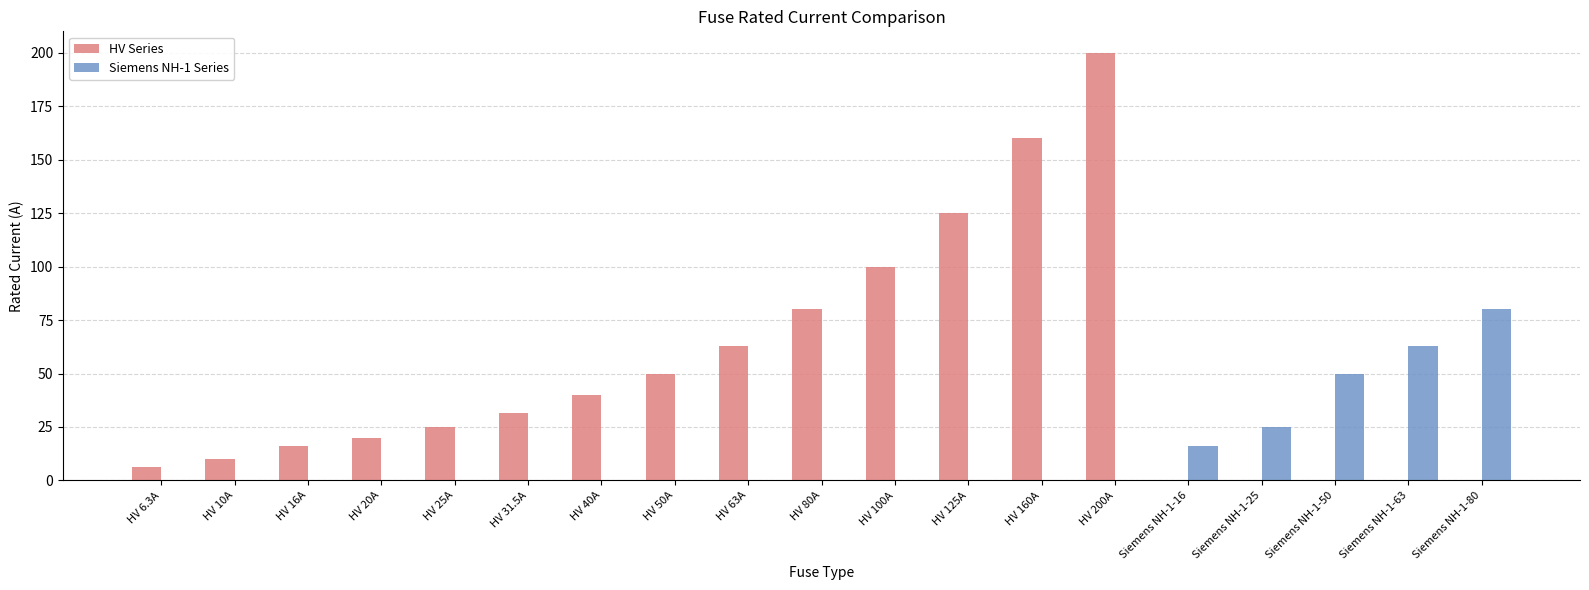

At which category is the sum across all series the highest?

HV 200A